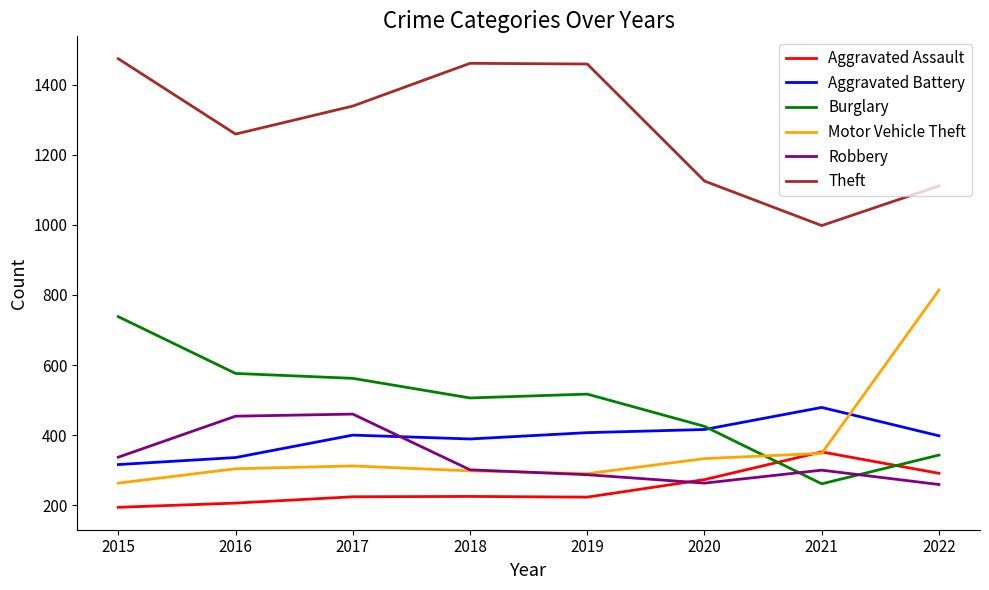

At which category does Burglary reach its first local peak?

2019